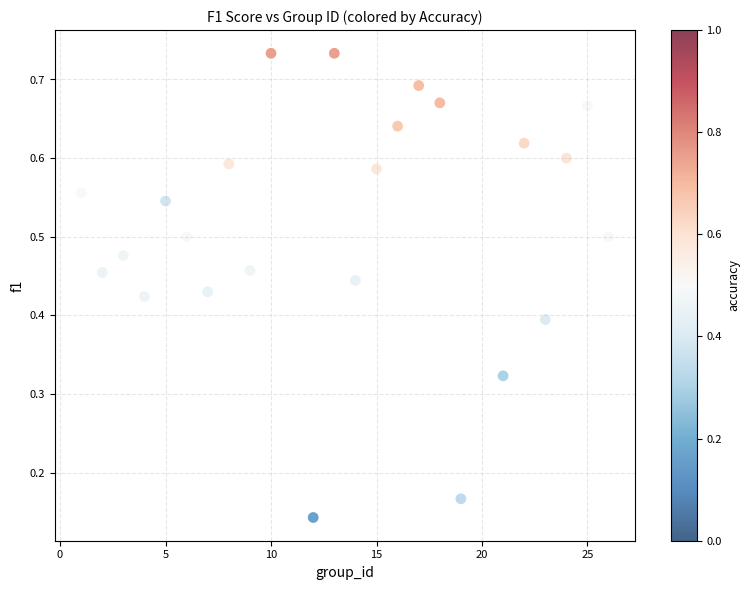

What is the range of X values (max minus min)?

25.0